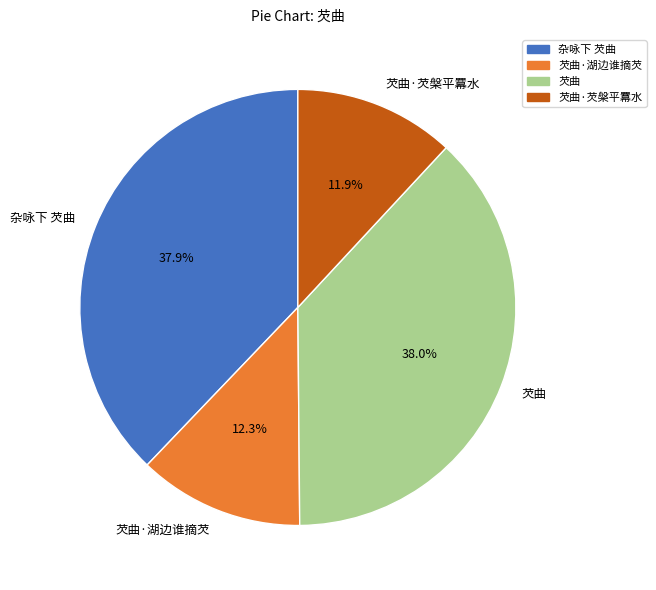

Does 芡曲·芡槃平羃水 account for over 50% of the chart?

No